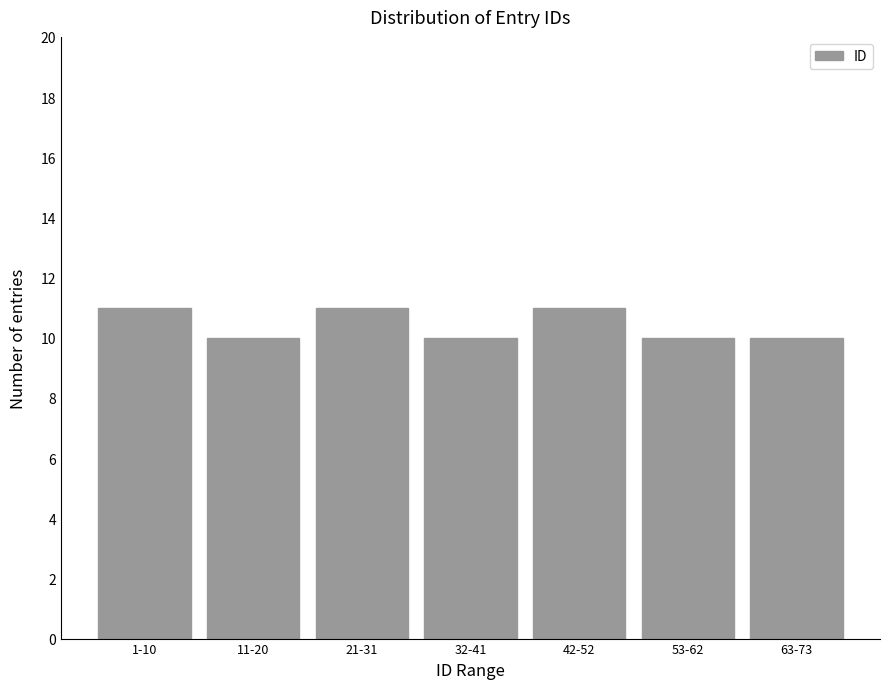

Reading left to right, transcribe all the data shown in this chart.

11	10	11	10	11	10	10